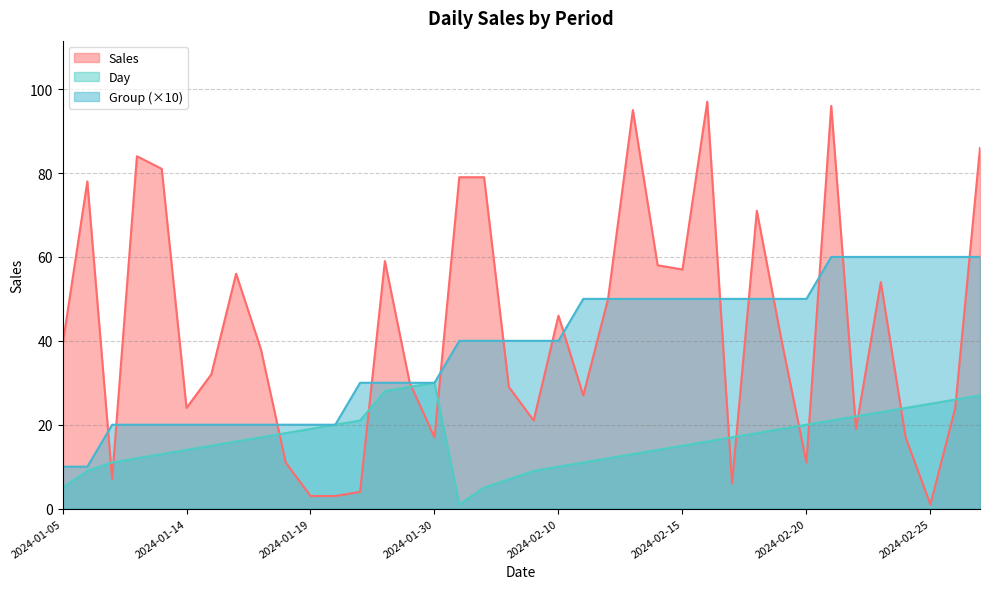

Where do Sales and Group first cross each other?

2024-01-09 and 2024-01-11